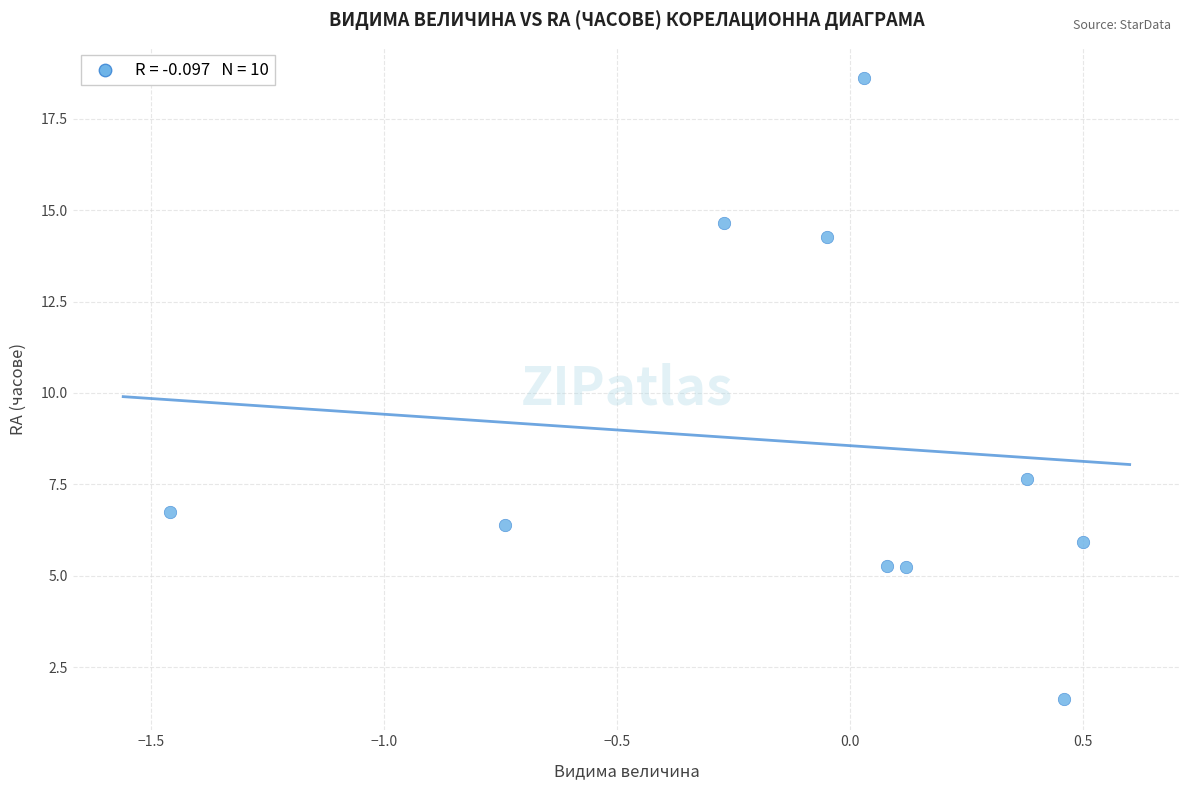

What is the range of X values (max minus min)?

2.0